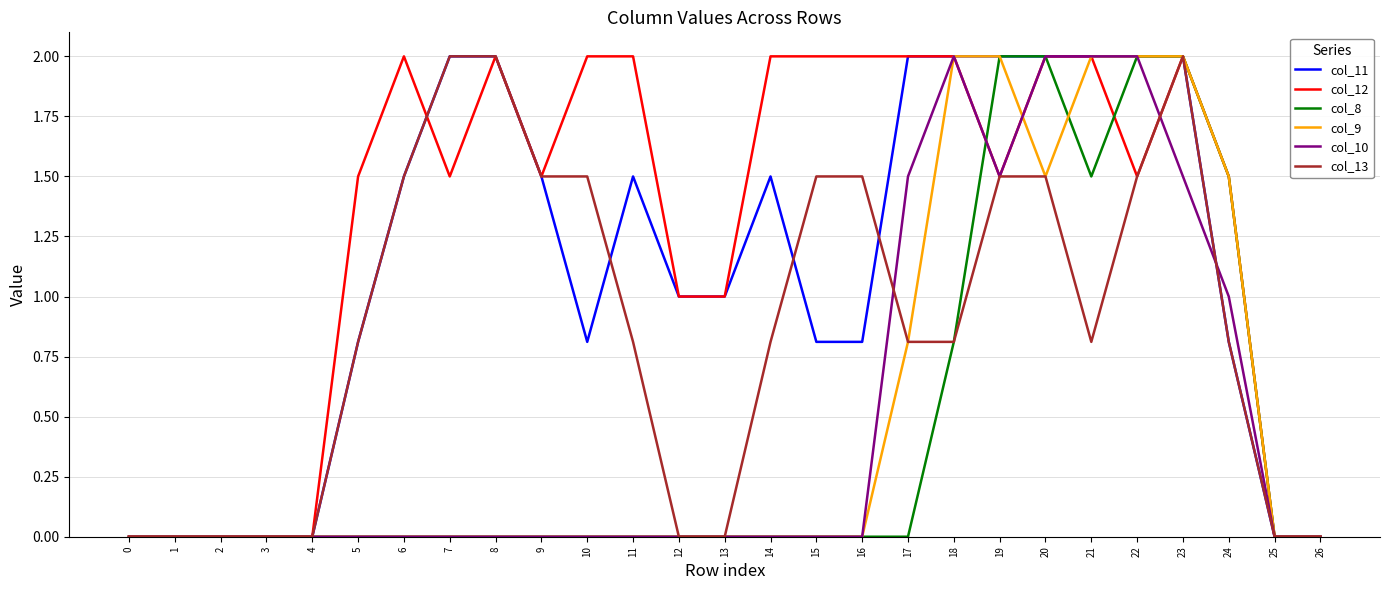

What is the highest value of the col_13 series?

2.0